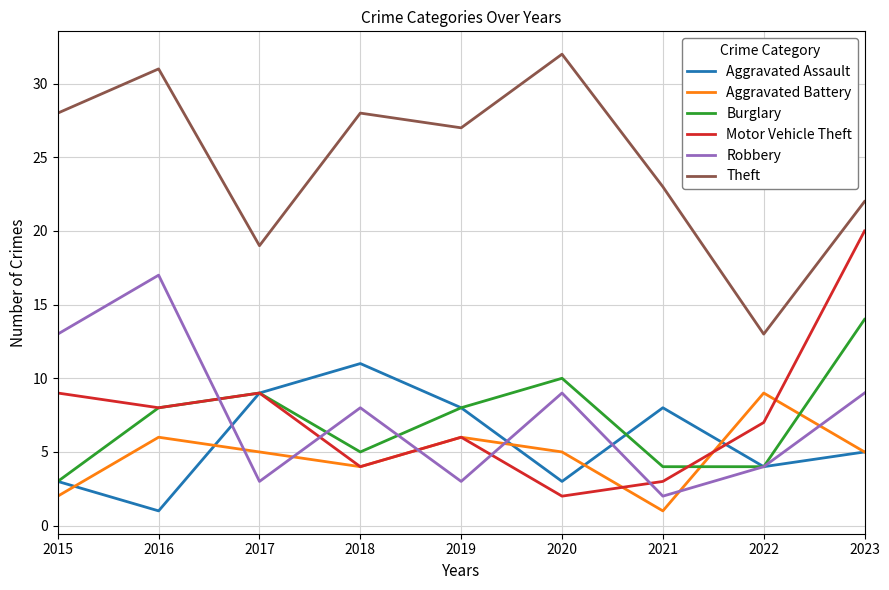

Is the value of Motor Vehicle Theft at 2019 greater than the value of Aggravated Battery at 2021?

Yes